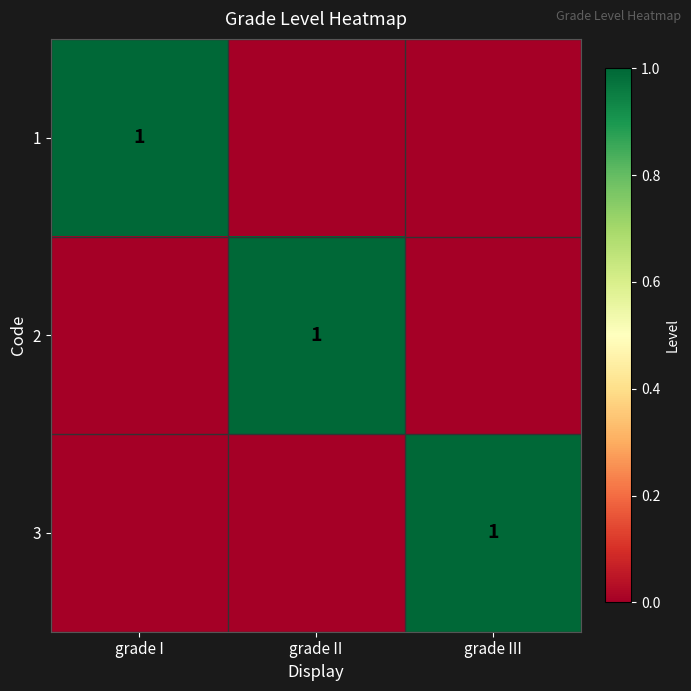

The value of 3 at grade III is 1. True or false?

True